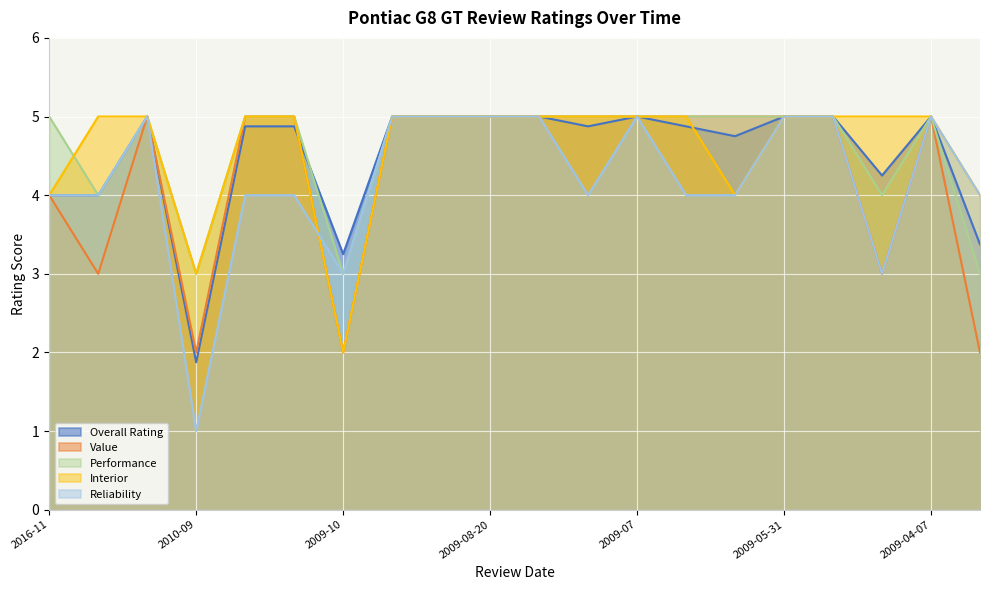

Between 2010-05 and 2009-06-12, which is larger?

2010-05